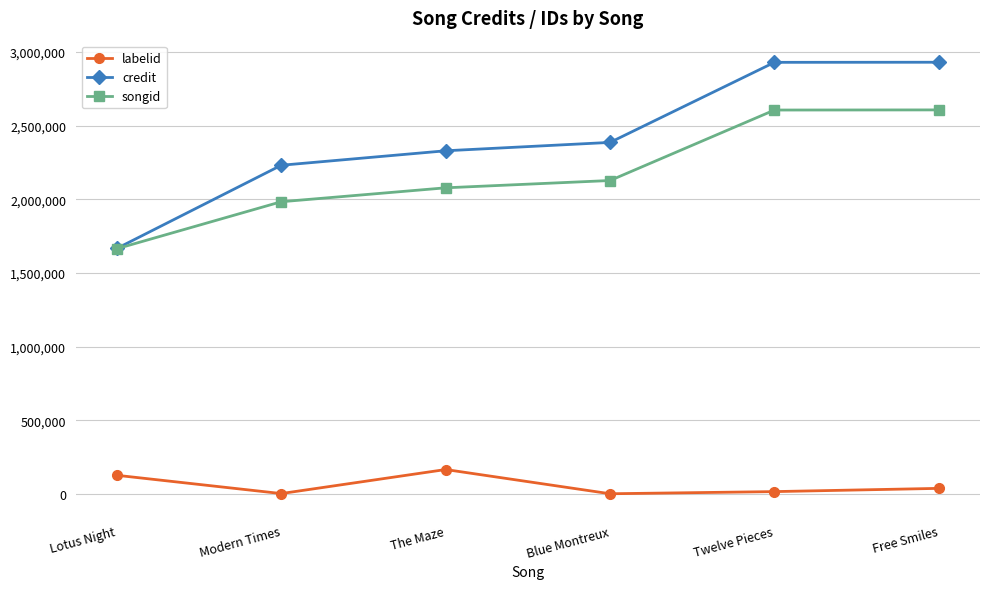

What is the spread (max minus min) of values at The Maze?

2163659